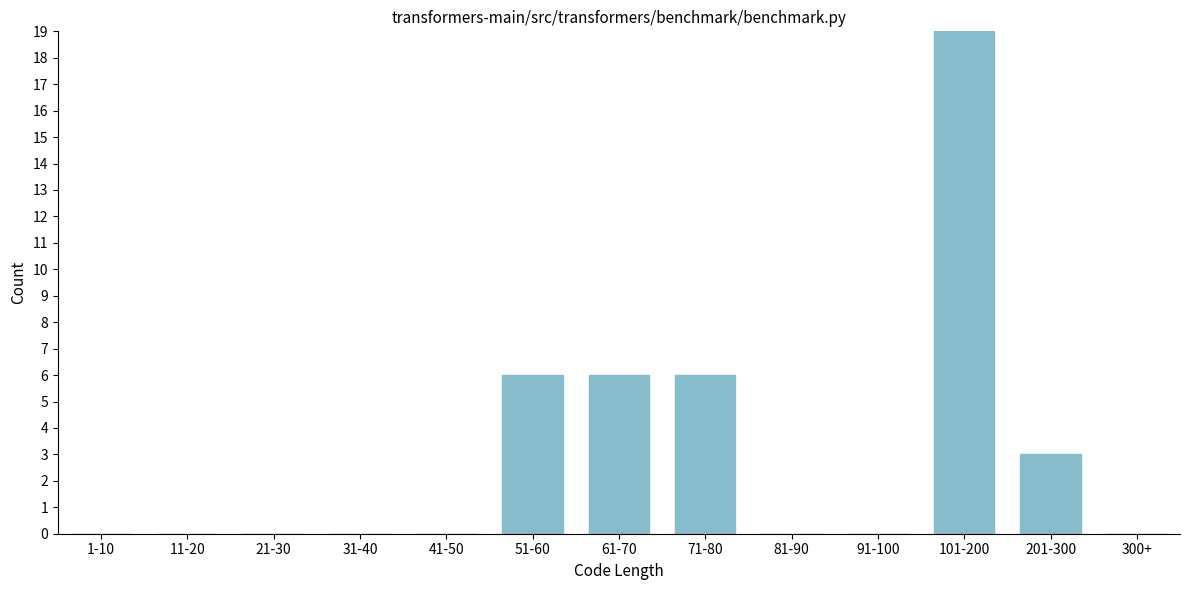

Reading left to right, list all the values displayed in this chart.

1-10=0	11-20=0	21-30=0	31-40=0	41-50=0	51-60=6	61-70=6	71-80=6	81-90=0	91-100=0	101-200=19	201-300=3	300+=0